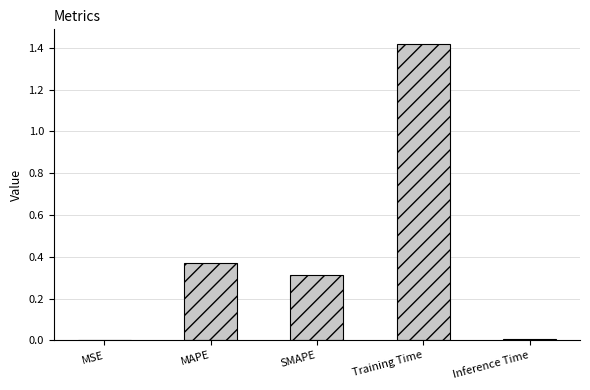

The chart shows a value of 0.6 at MAPE. True or false?

False